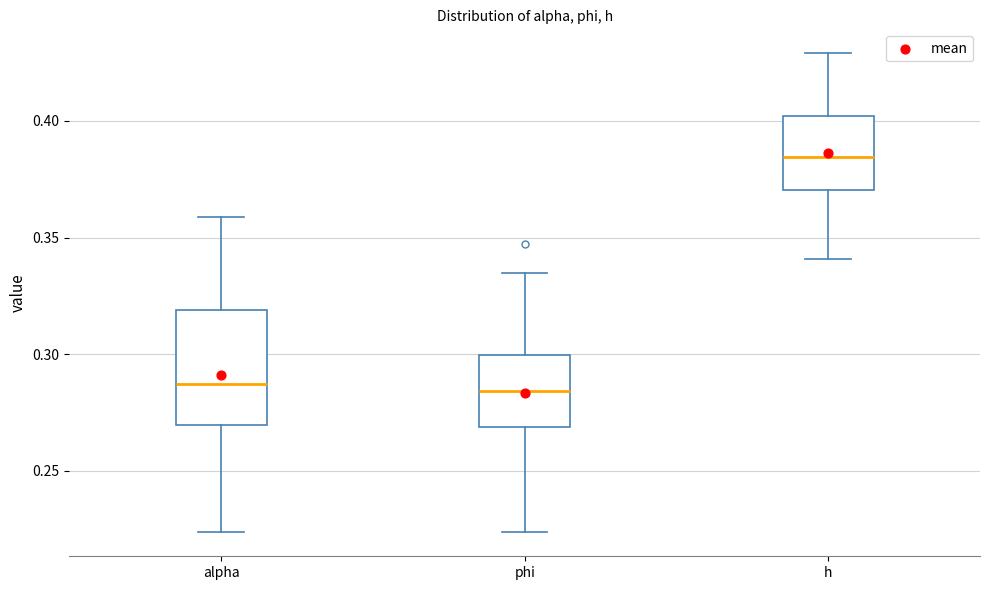

Comparing the boxes themselves (not the whiskers), which one is the tallest?

alpha